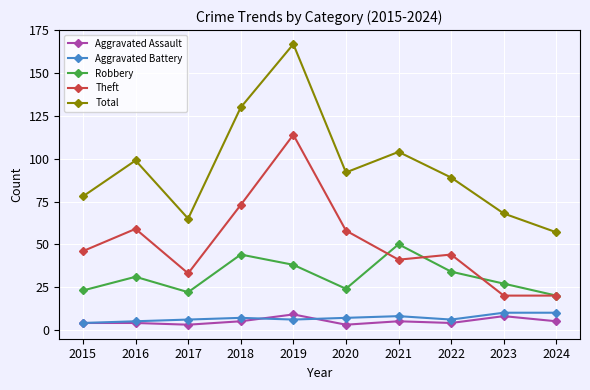

What is the difference between the second highest and minimum values in the Aggravated Assault series?

5